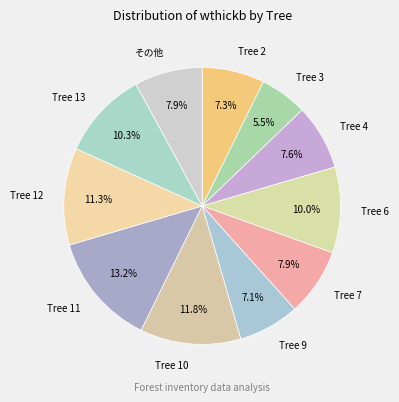

Is the sum of Tree 4 and Tree 7 greater than half?

No